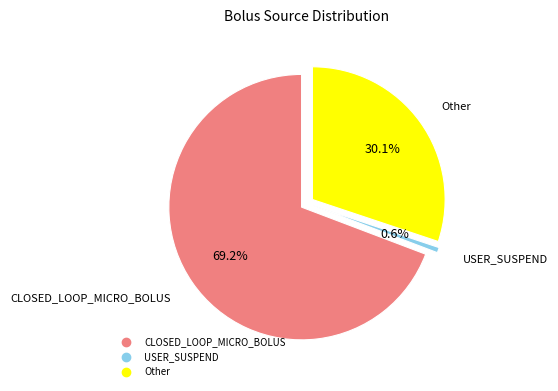

True or false: CLOSED_LOOP_MICRO_BOLUS accounts for 69% of the total.

True